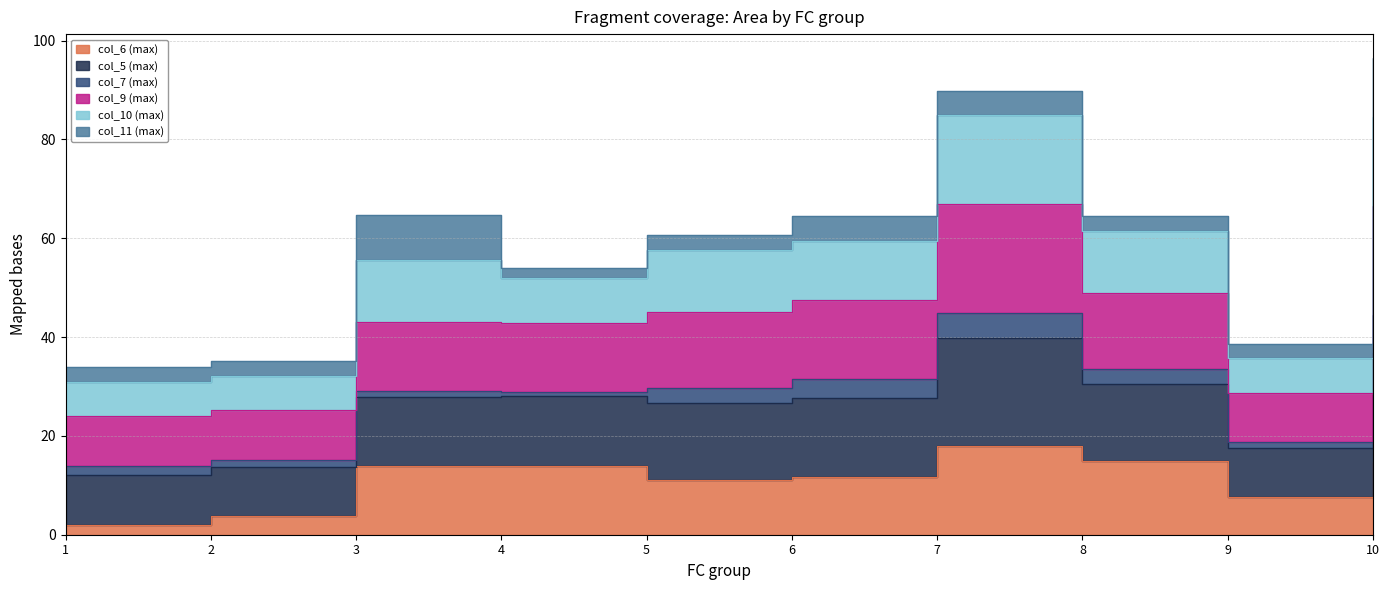

Which label corresponds to the largest value in the chart?

10